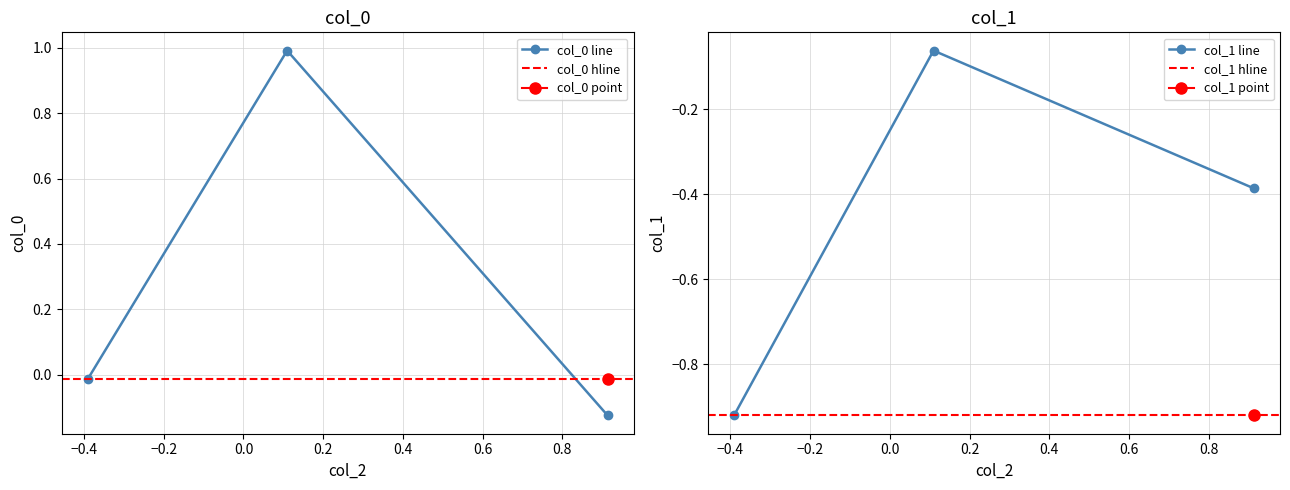

What is the average value of the col_1 series?

-0.5